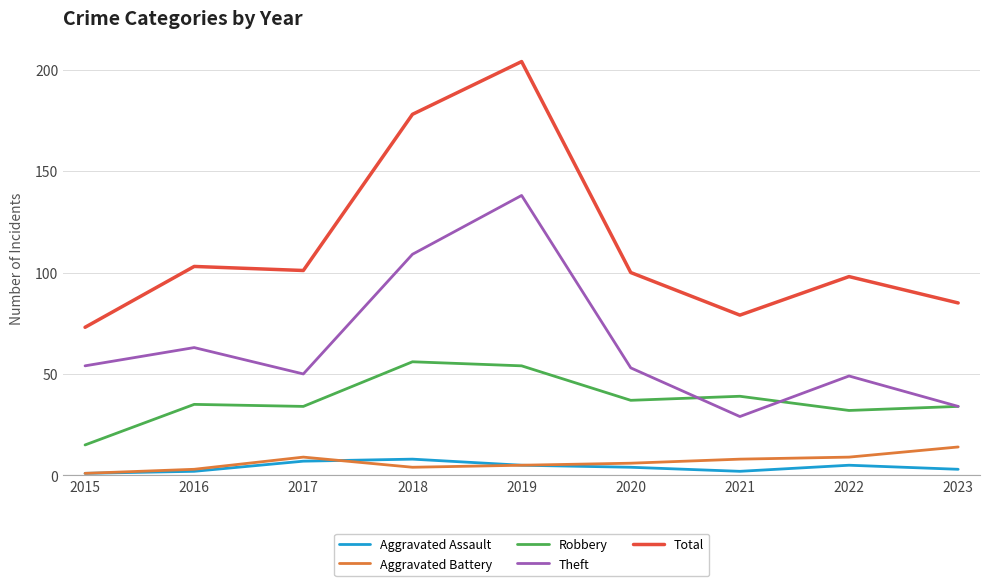

True or false: Theft has a value of 15 at 2023.

False